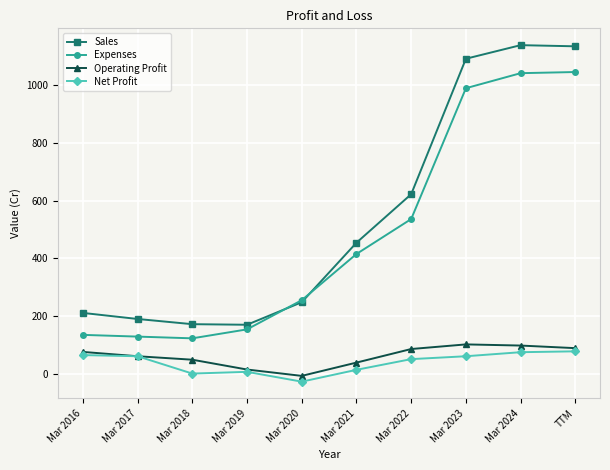

At Mar 2016, list the series in order from largest to smallest.

Sales, Expenses, Operating Profit, Net Profit